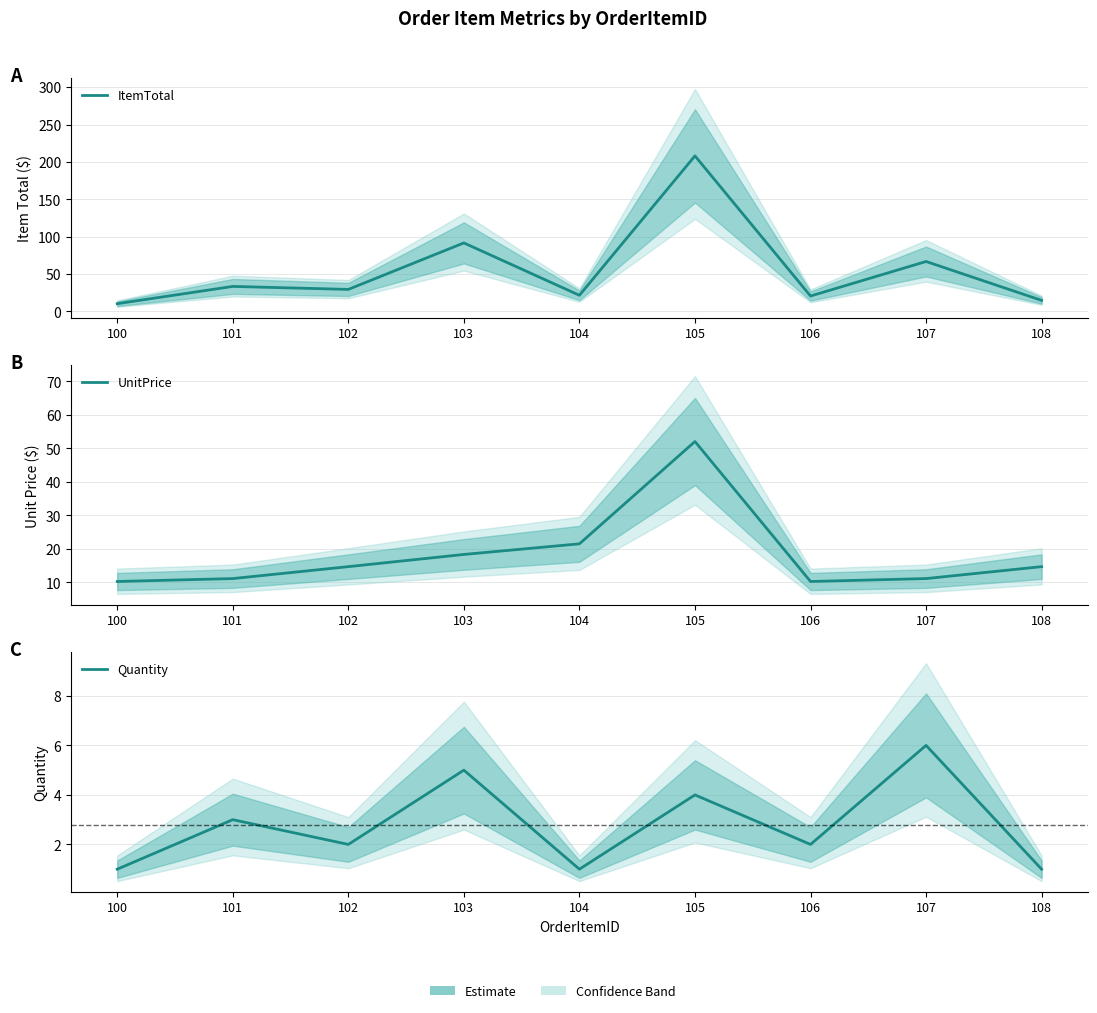

True or false: UnitPrice and Quantity cross at least once.

False